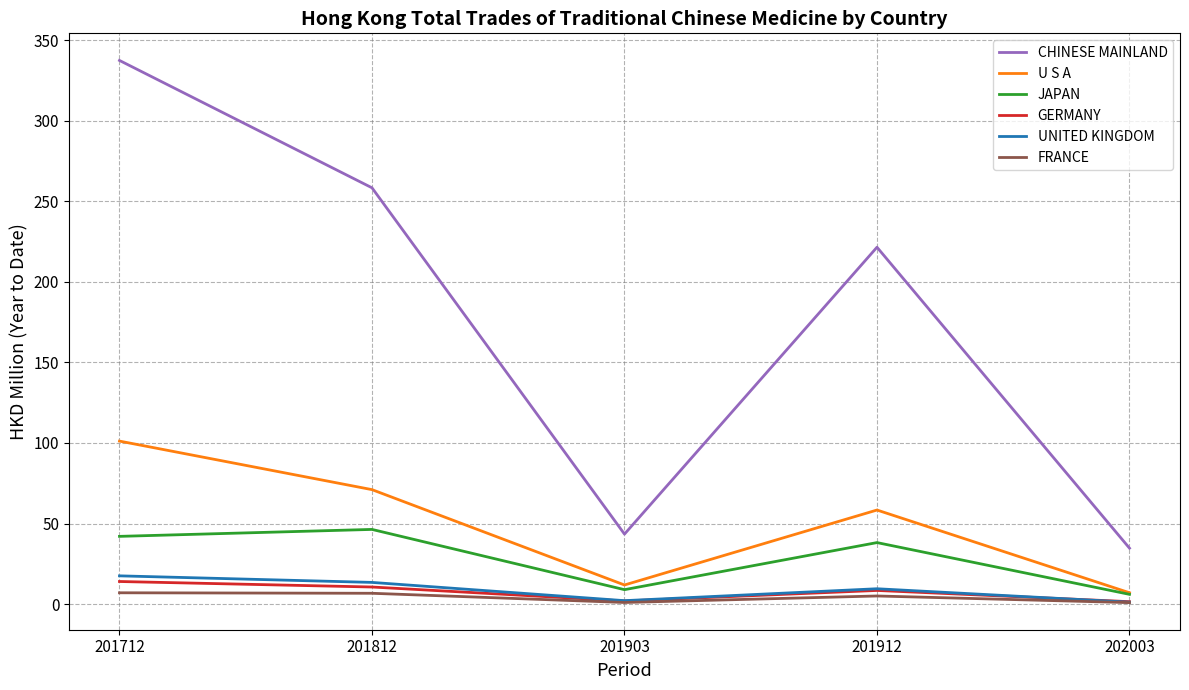

What is the total value across all series at 201812?

406.4